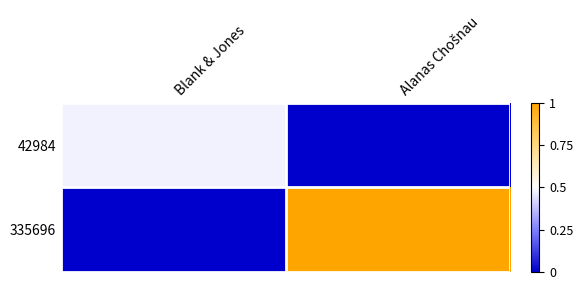

Which series has the largest total across all categories?

335696